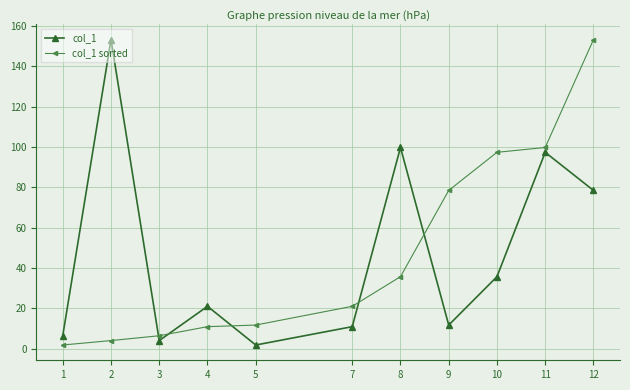

What is the difference between the maximum and minimum values in the col_1 series?

151.5